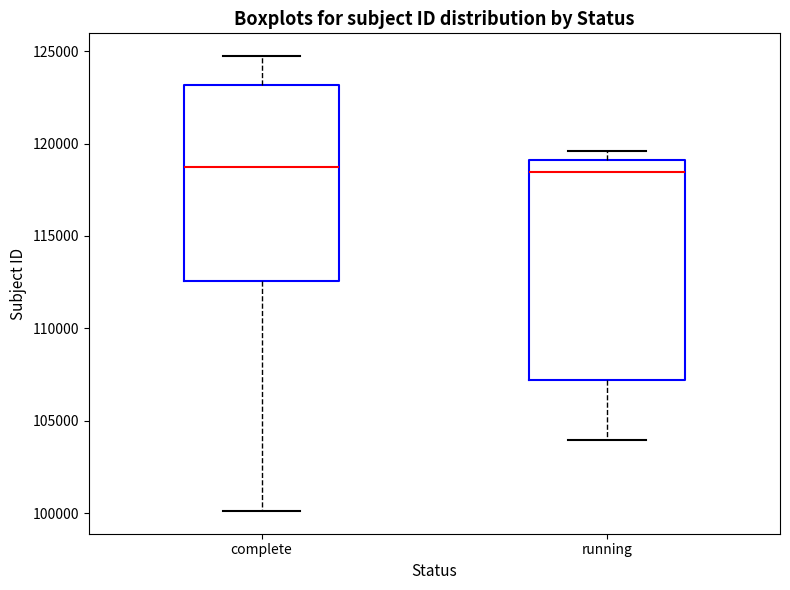

Where is the lower edge of the box for running on the y-axis? The values are not printed on the chart, so give them approximately, as read against the axis.

107000